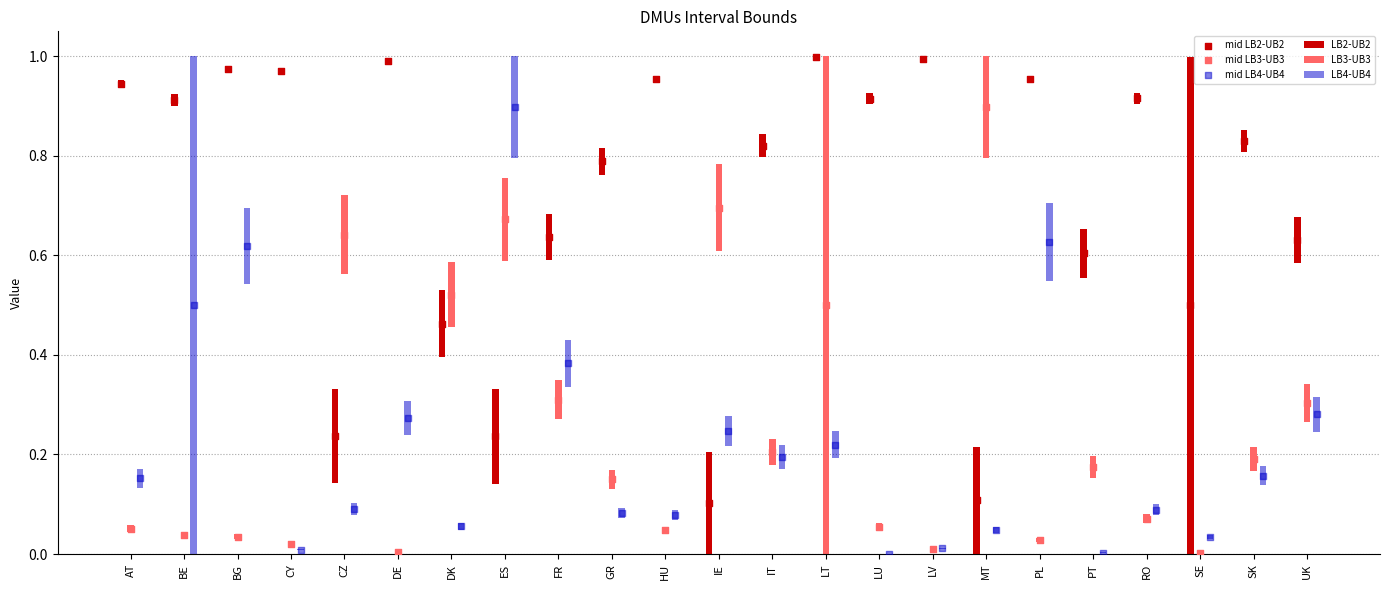

Which series has the largest total across all categories?

mid LB2-UB2